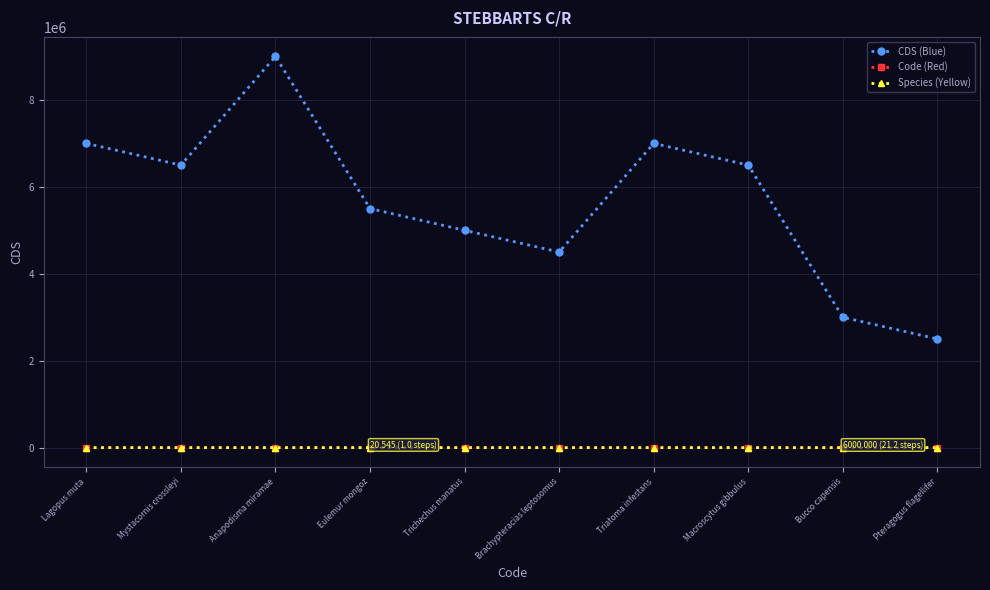

Does the chart have visible grid lines?

Yes